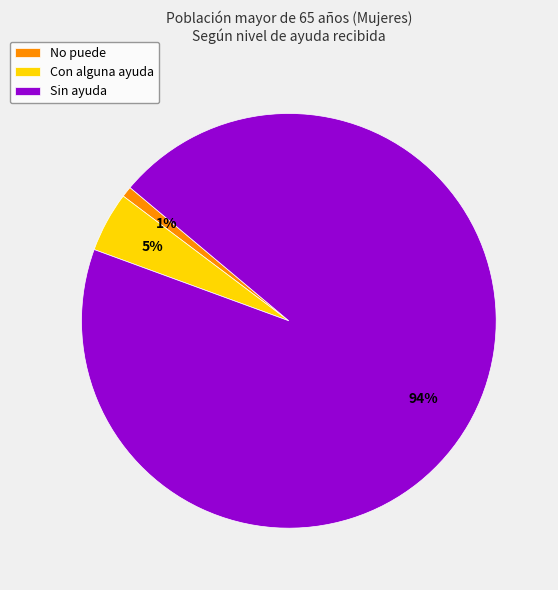

To the nearest percent, what is the average slice percentage?

33%